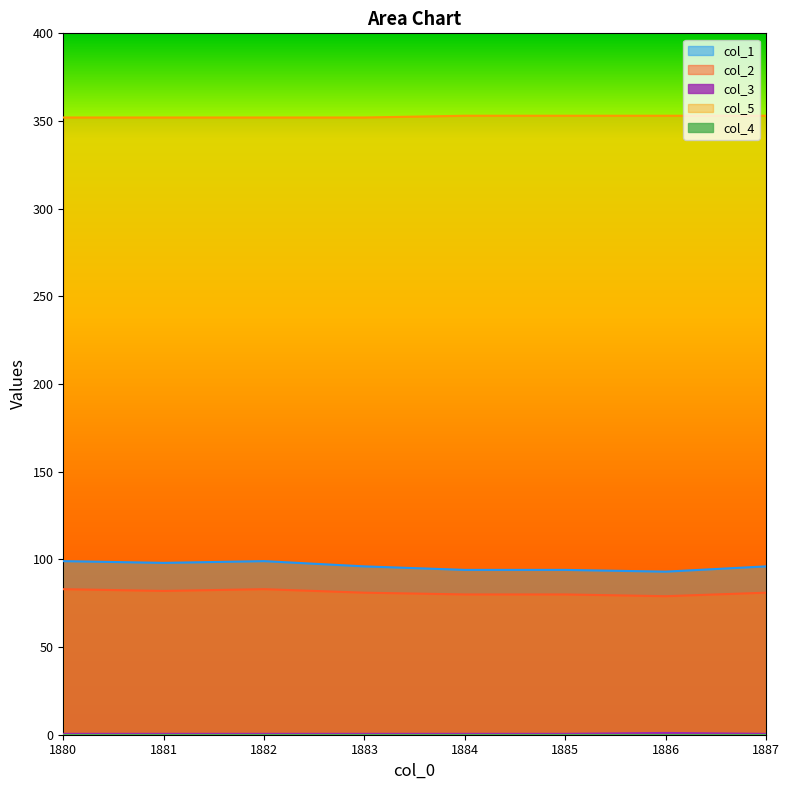

Does the chart display data point markers on the line(s)?

No